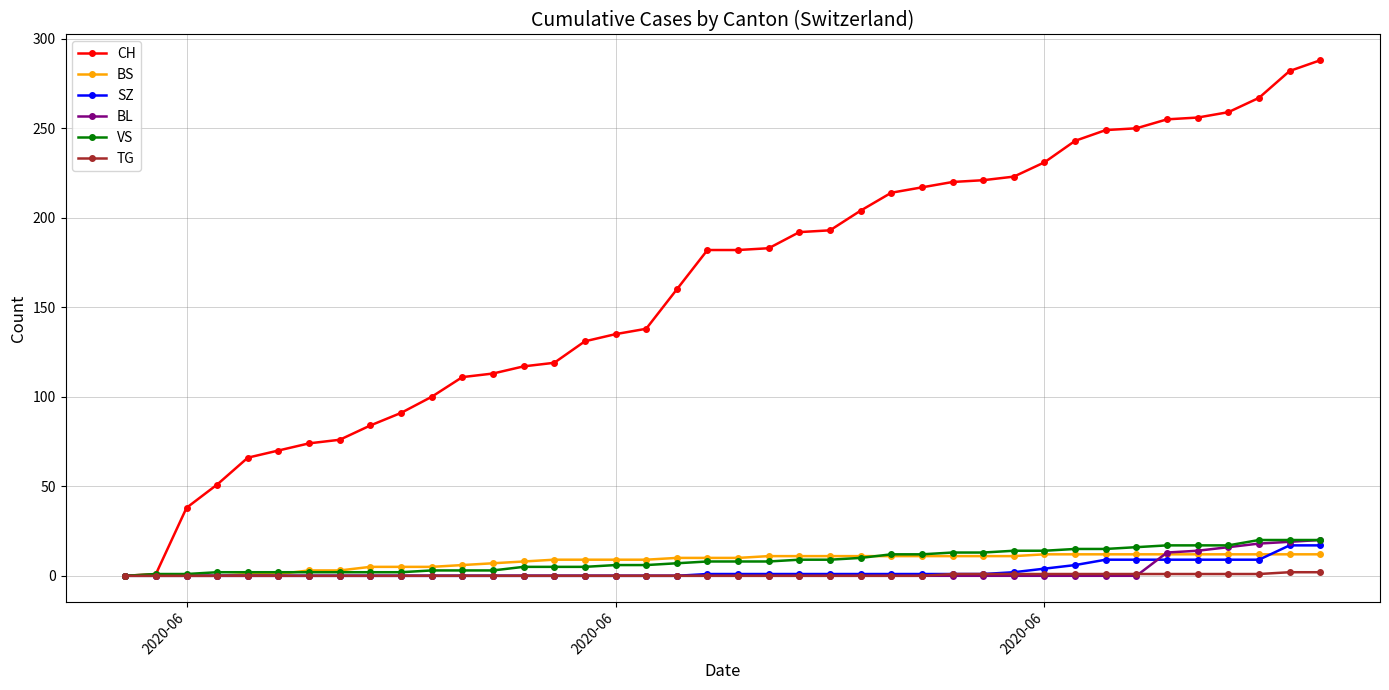

What is the sum of all CH values?

6486